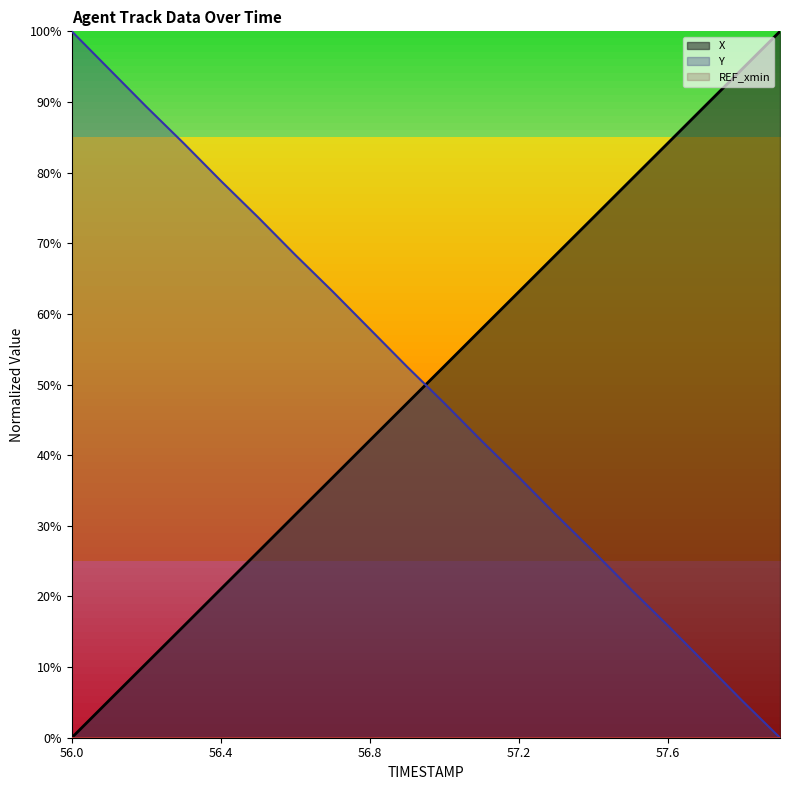

Between which two adjacent categories do Y and X first intersect?

56.9 and 57.0